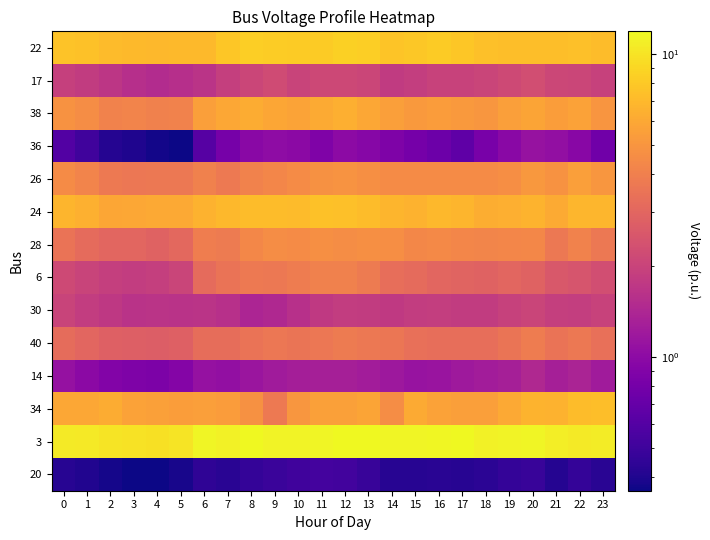

What is the difference between the highest and lowest values at 18?

10.7